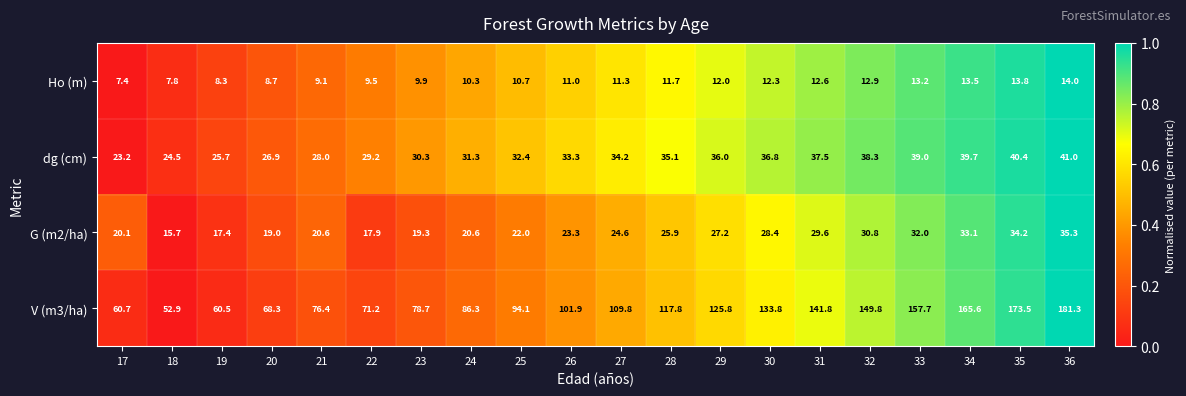

Where is Ho (m) nearest to the value 10?

23